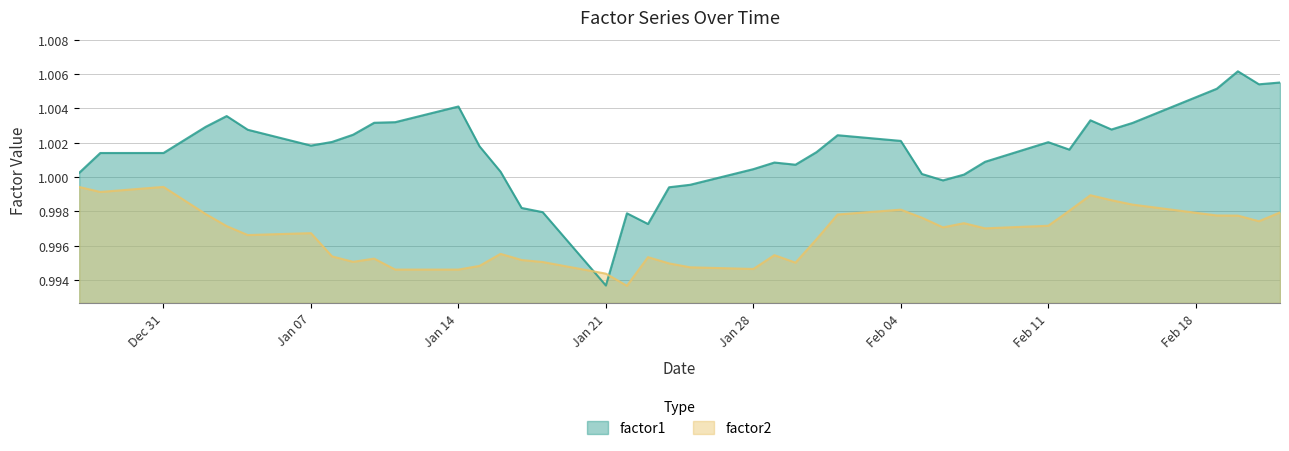

Which series has the largest range (max minus min)?

factor1